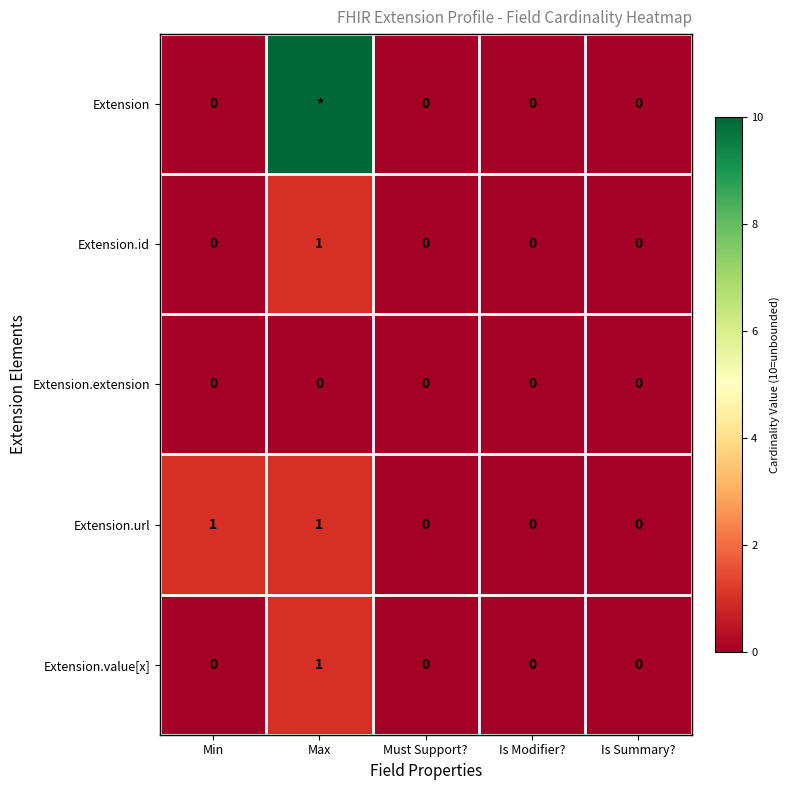

Count the number of categories in the chart.

5